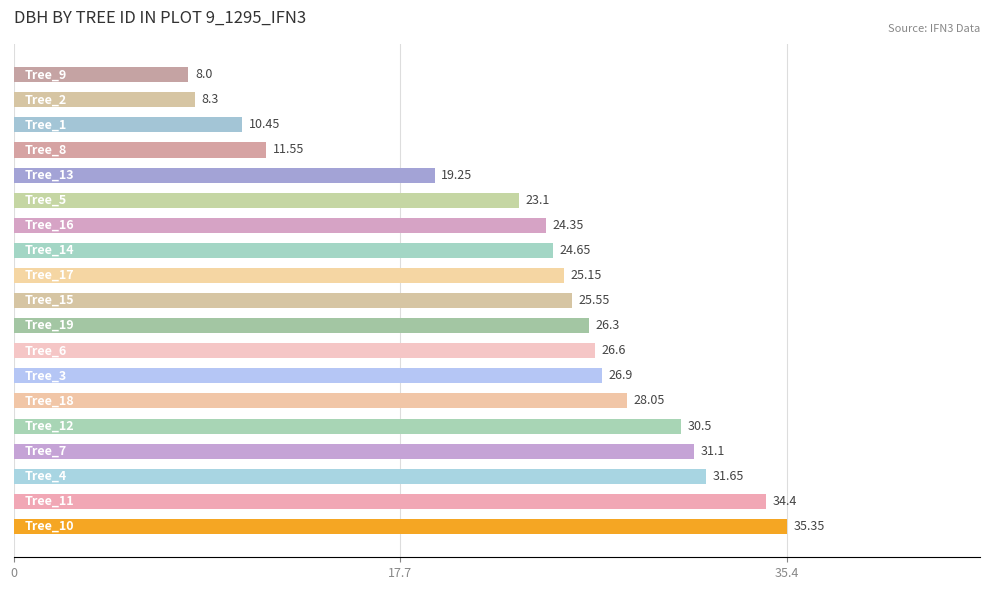

What is the difference between the second highest and second lowest values?

26.1